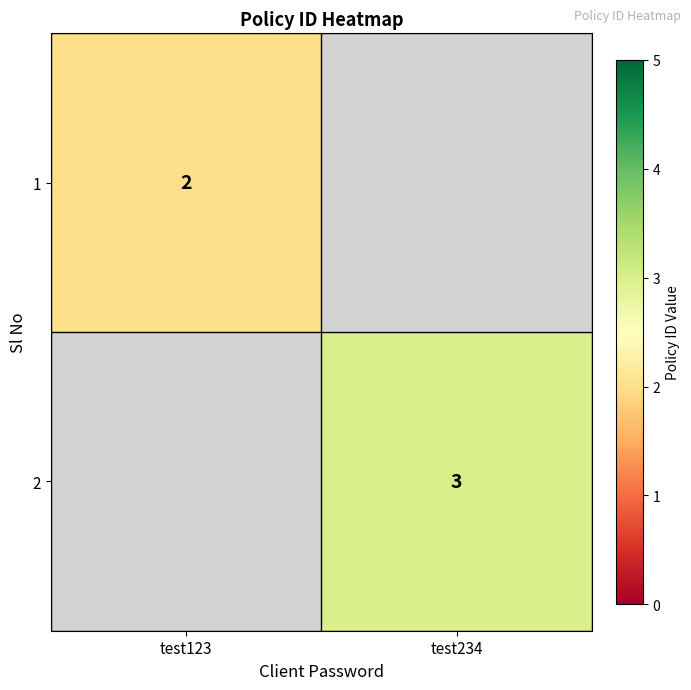

True or false: 1 has a value of 3 at test123.

False